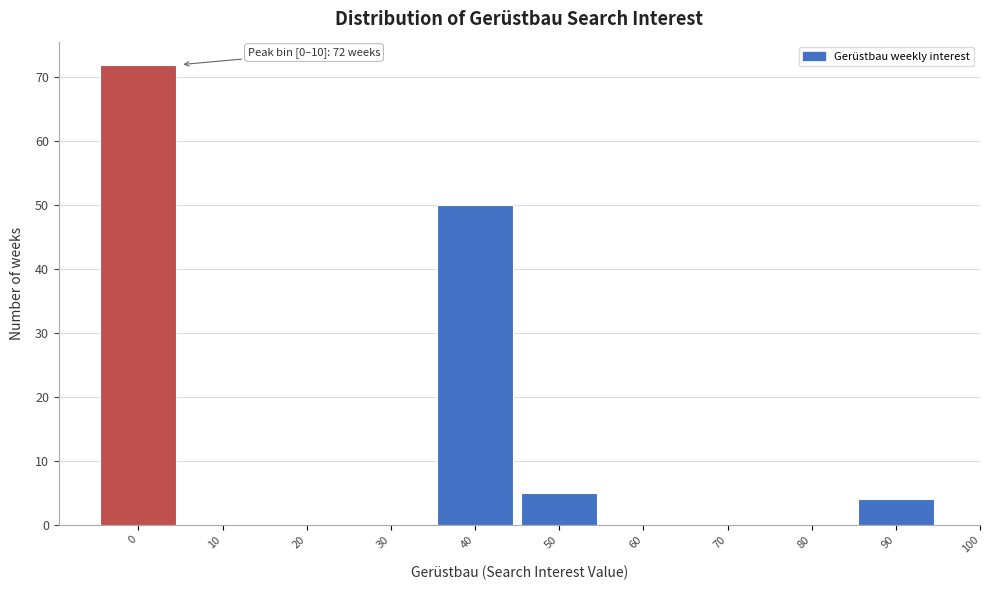

Reading right to left, what are all the values shown in this chart?

90=4	80=0	70=0	60=0	50=5	40=50	30=0	20=0	10=0	0=72